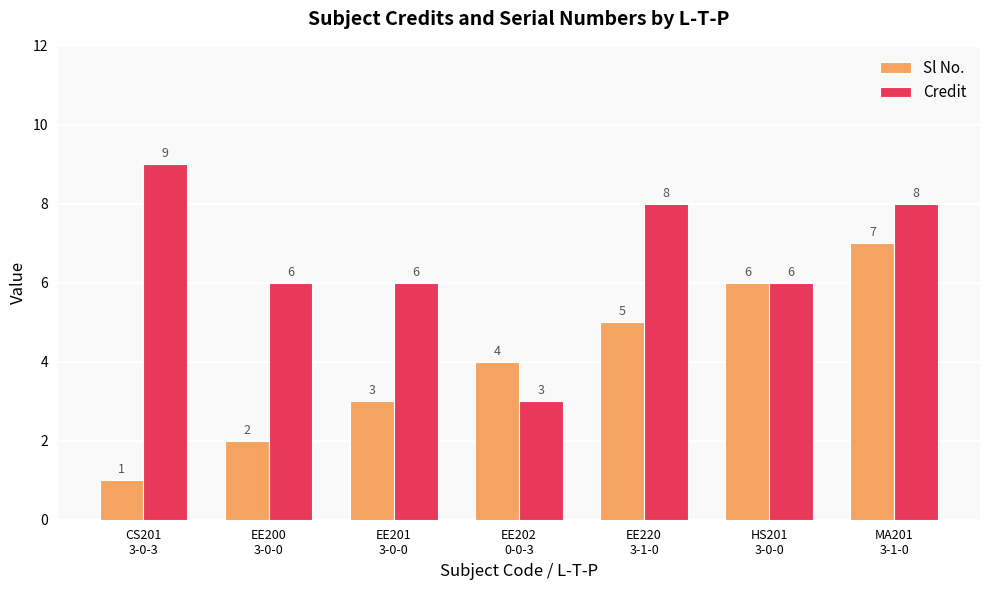

Count the number of data series in this chart.

2